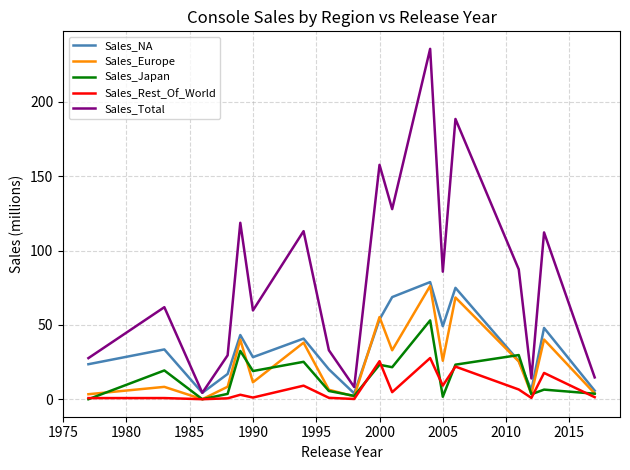

Does the chart display data point markers on the line(s)?

No